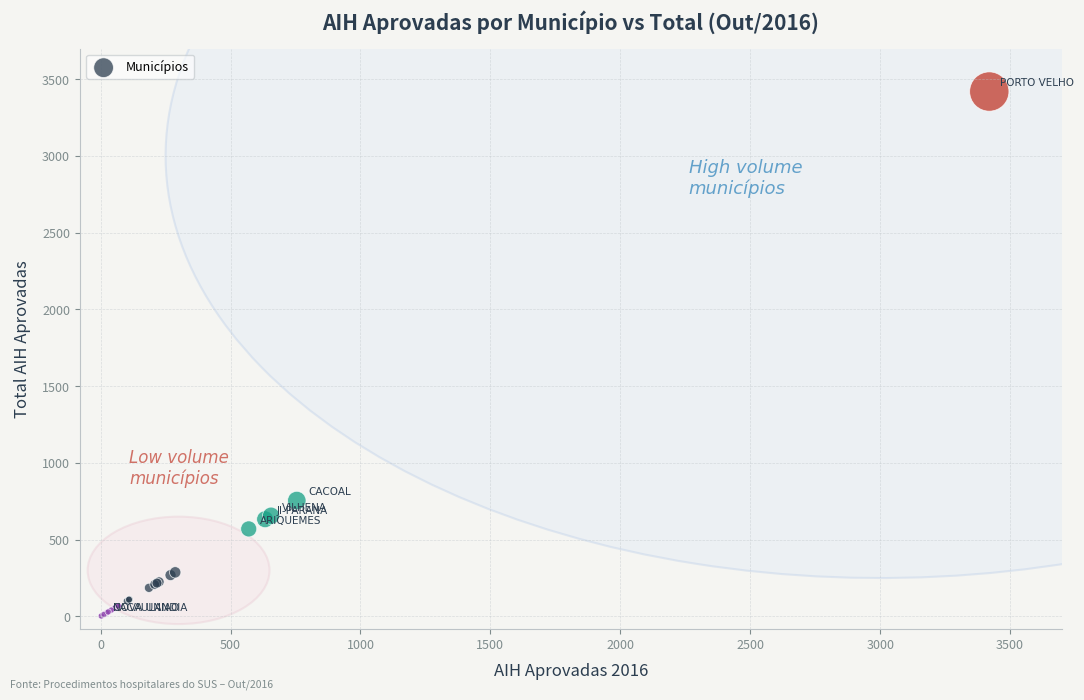

What Y value in the scatter plot is closest to 1711?

755